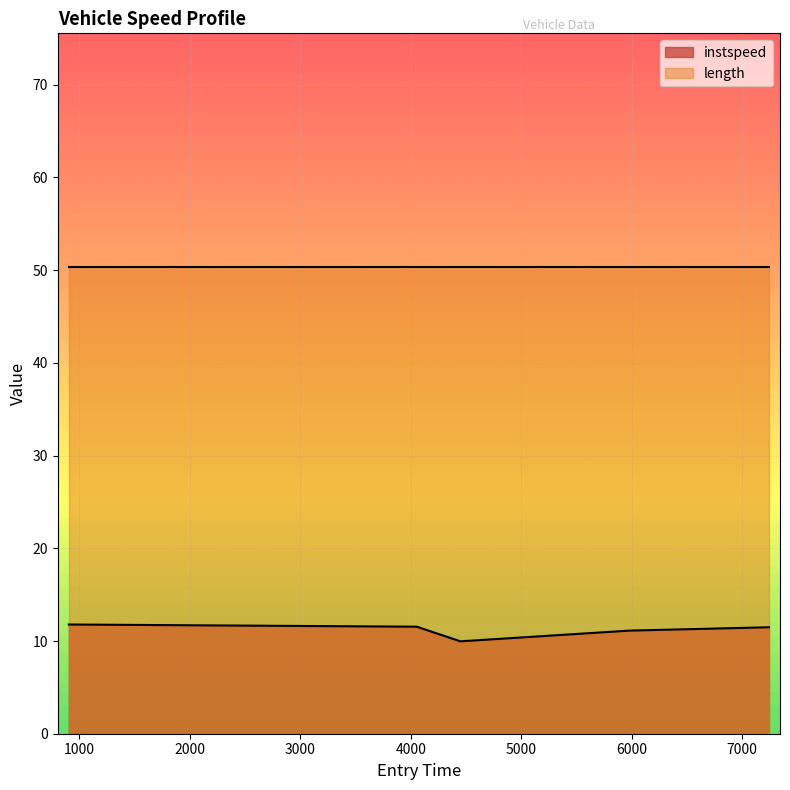

The chart shows a value of 11.1 at 5978.094054675318. True or false?

True